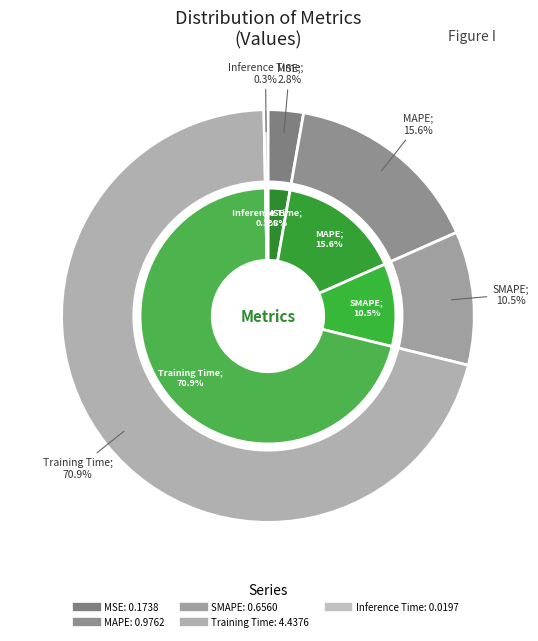

To the nearest percent, what is the average slice percentage?

20%